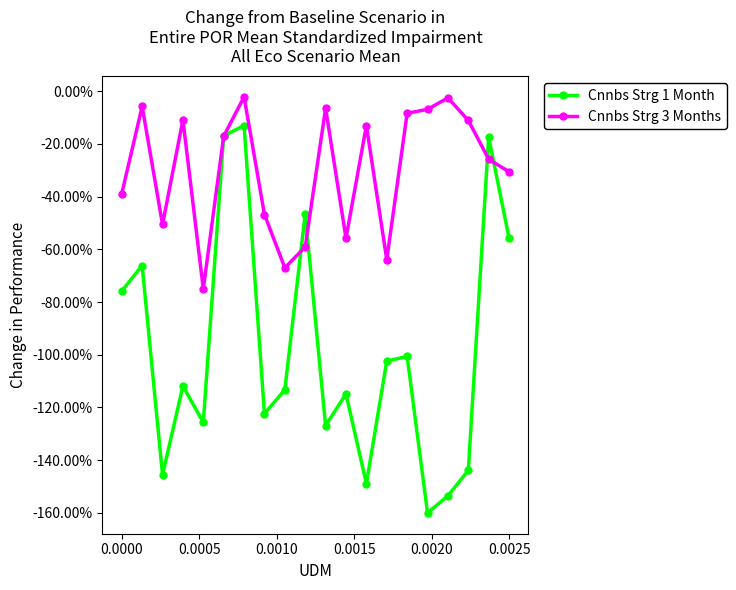

What are all the series names shown in the legend?

Cnnbs Strg 1 Month, Cnnbs Strg 3 Months